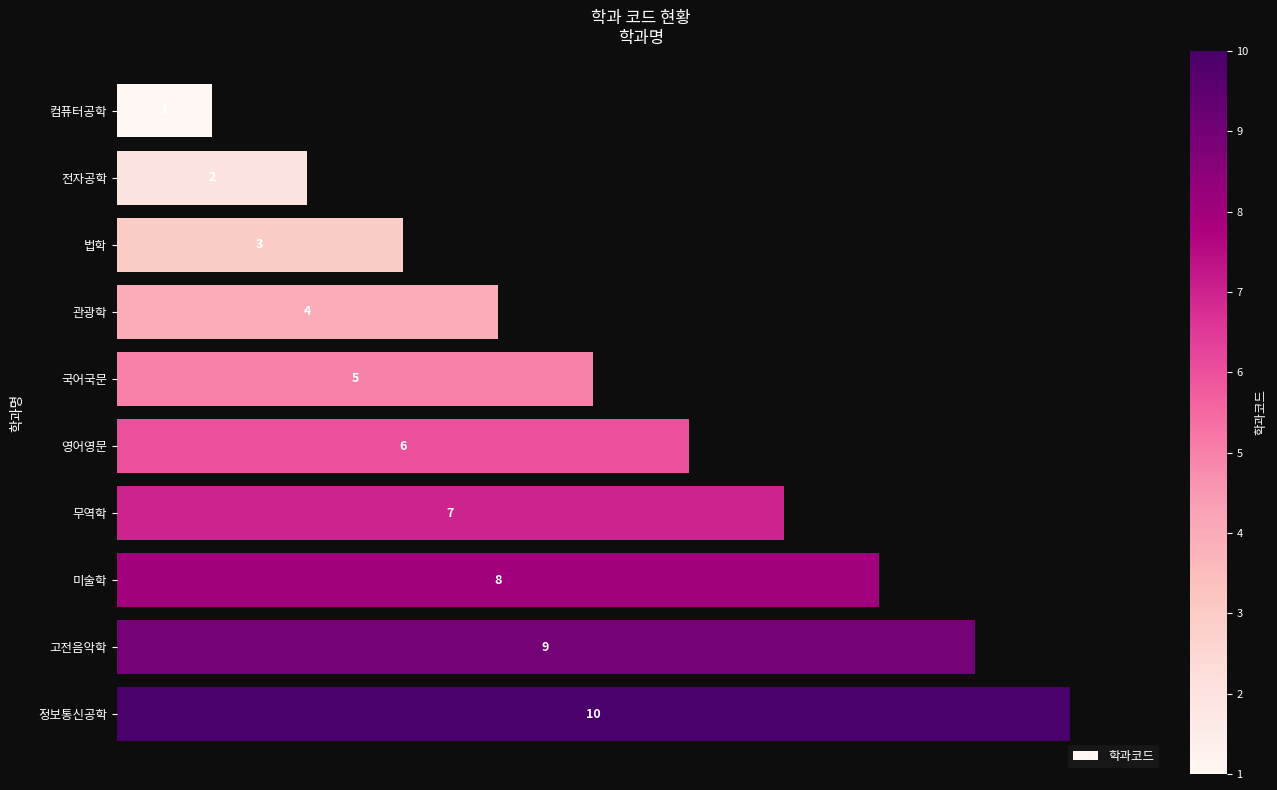

Rank the categories by value from highest to lowest.

정보통신공학, 고전음악학, 미술학, 무역학, 영어영문, 국어국문, 관광학, 법학, 전자공학, 컴퓨터공학